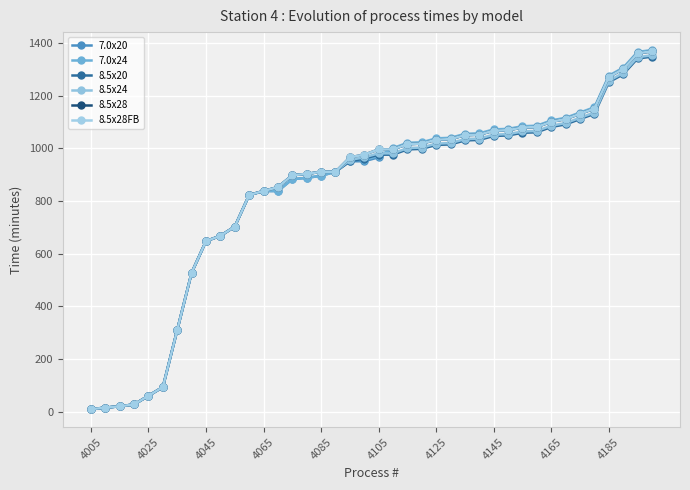

True or false: 8.5x20 and 8.5x28 intersect in this chart.

False